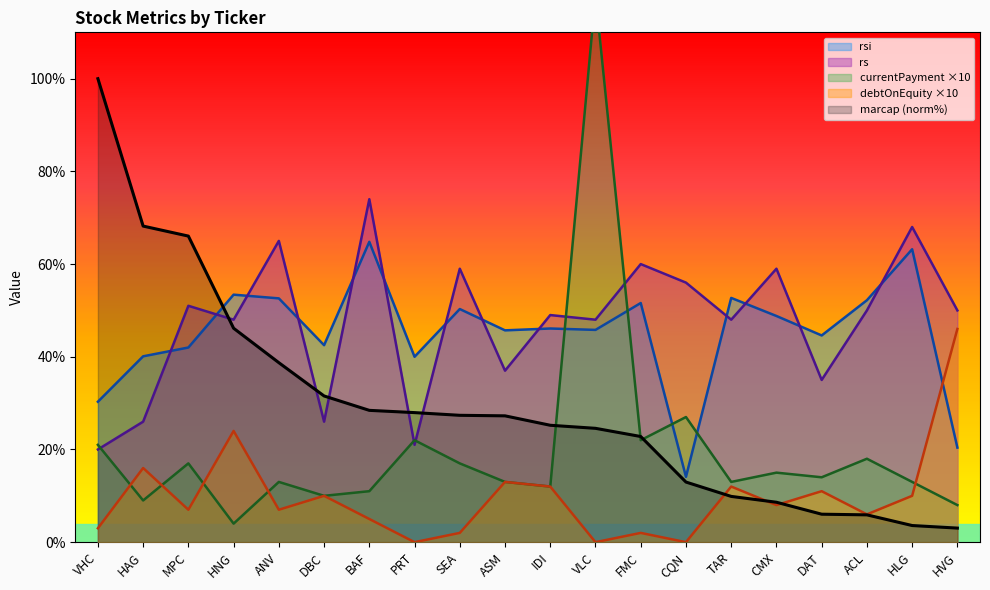

The rsi series shows 44.6 at DAT. True or false?

True